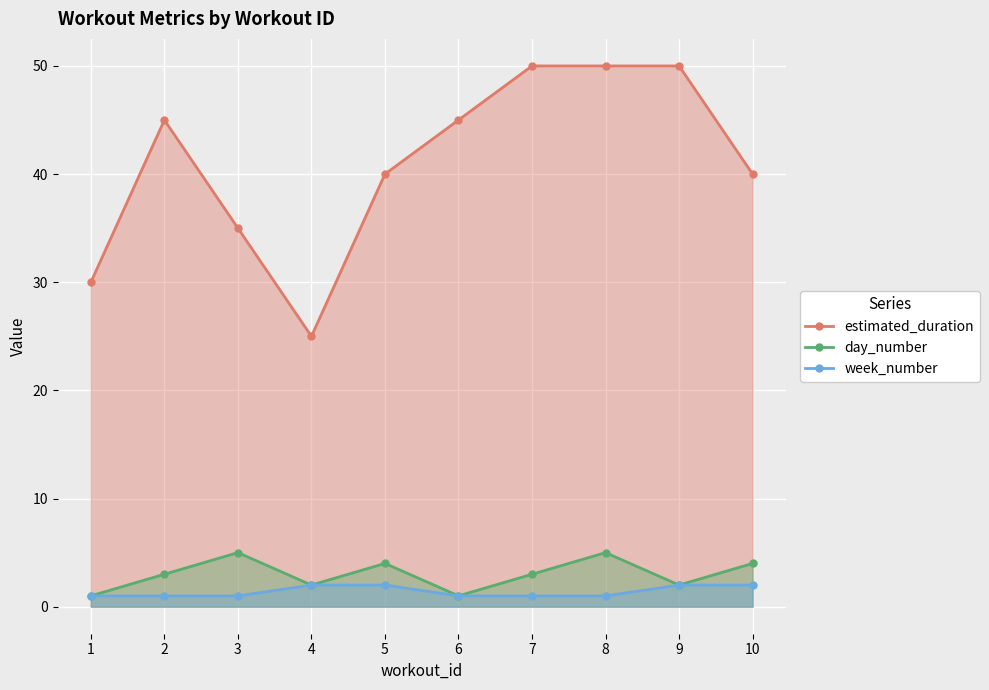

True or false: estimated_duration and week_number cross at least once.

False